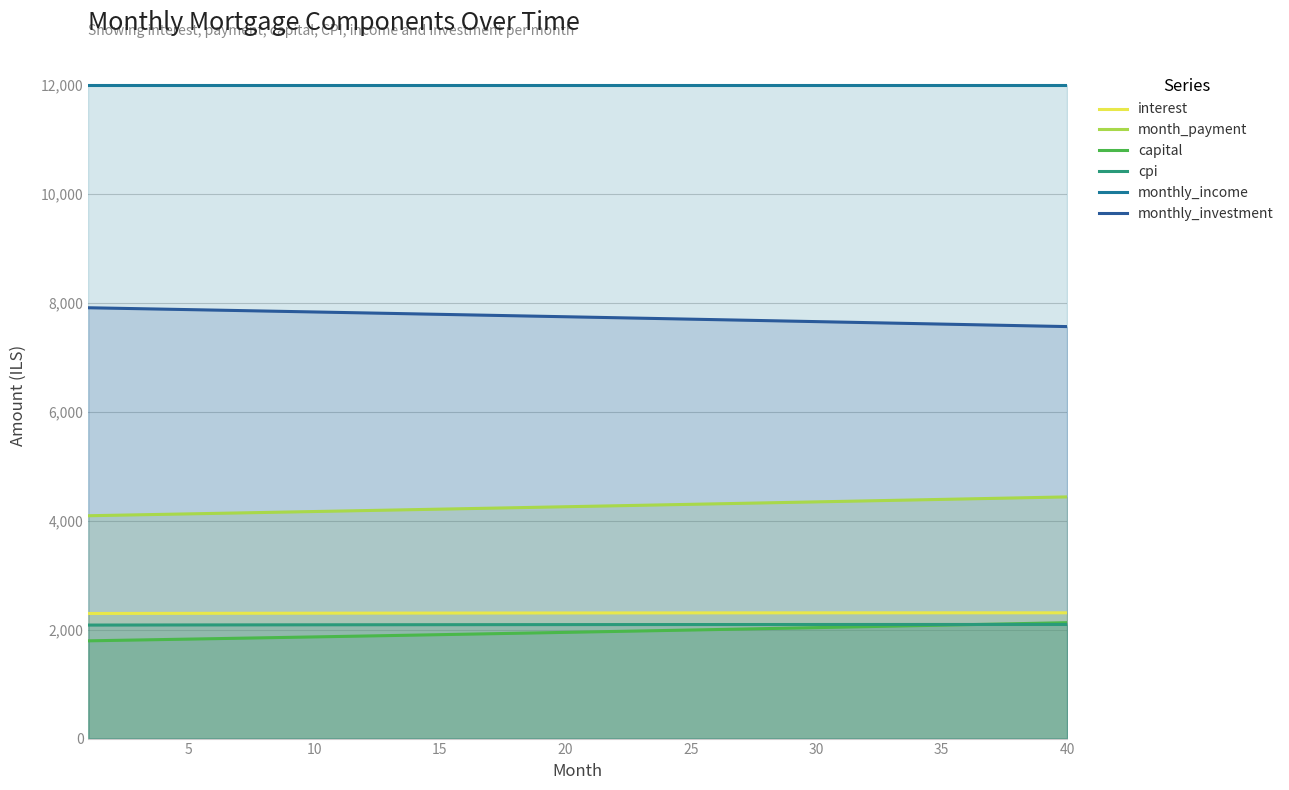

How many values in the interest series exceed 2306?

21